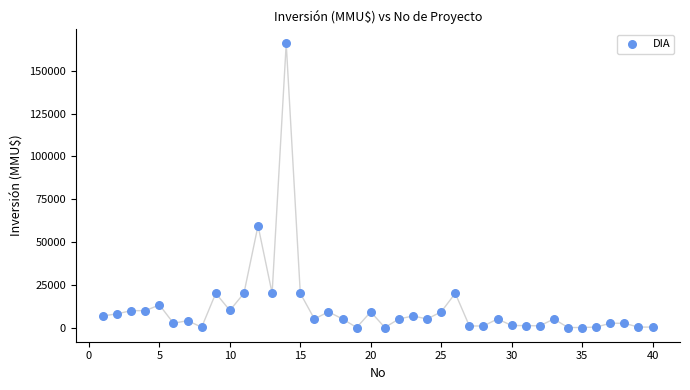

What Y value in the scatter plot is closest to 82955?

59482